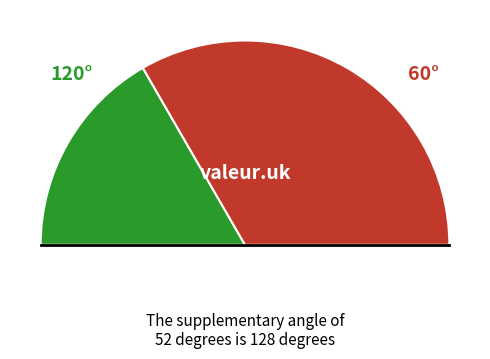

Combined, do 5 and 5 account for over 50%?

No